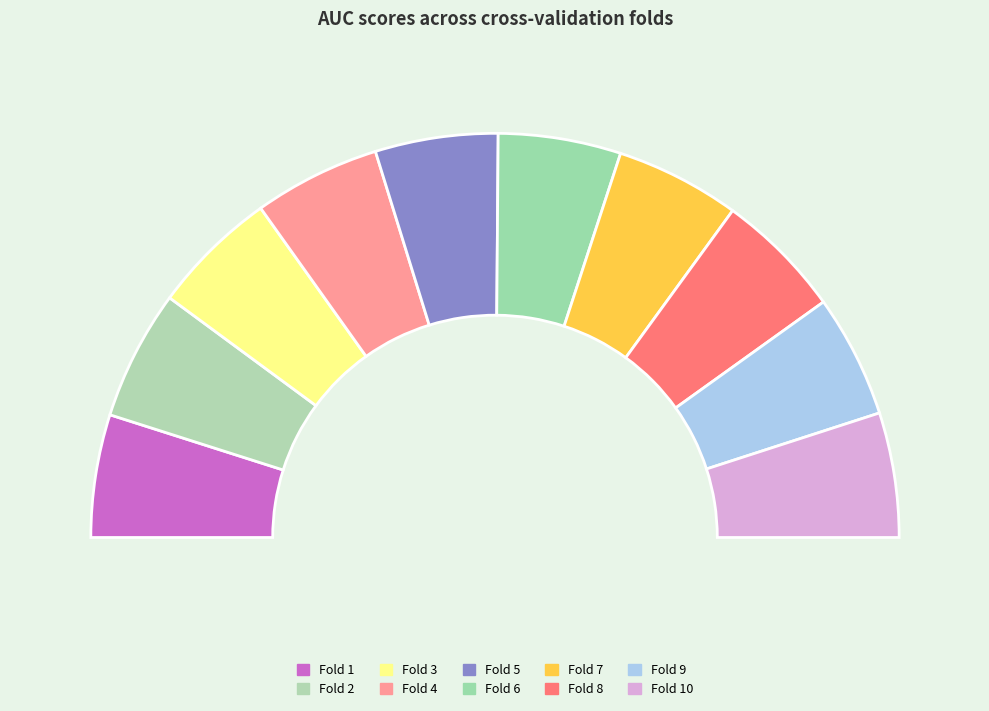

Is there any slice that represents more than half of the pie?

No